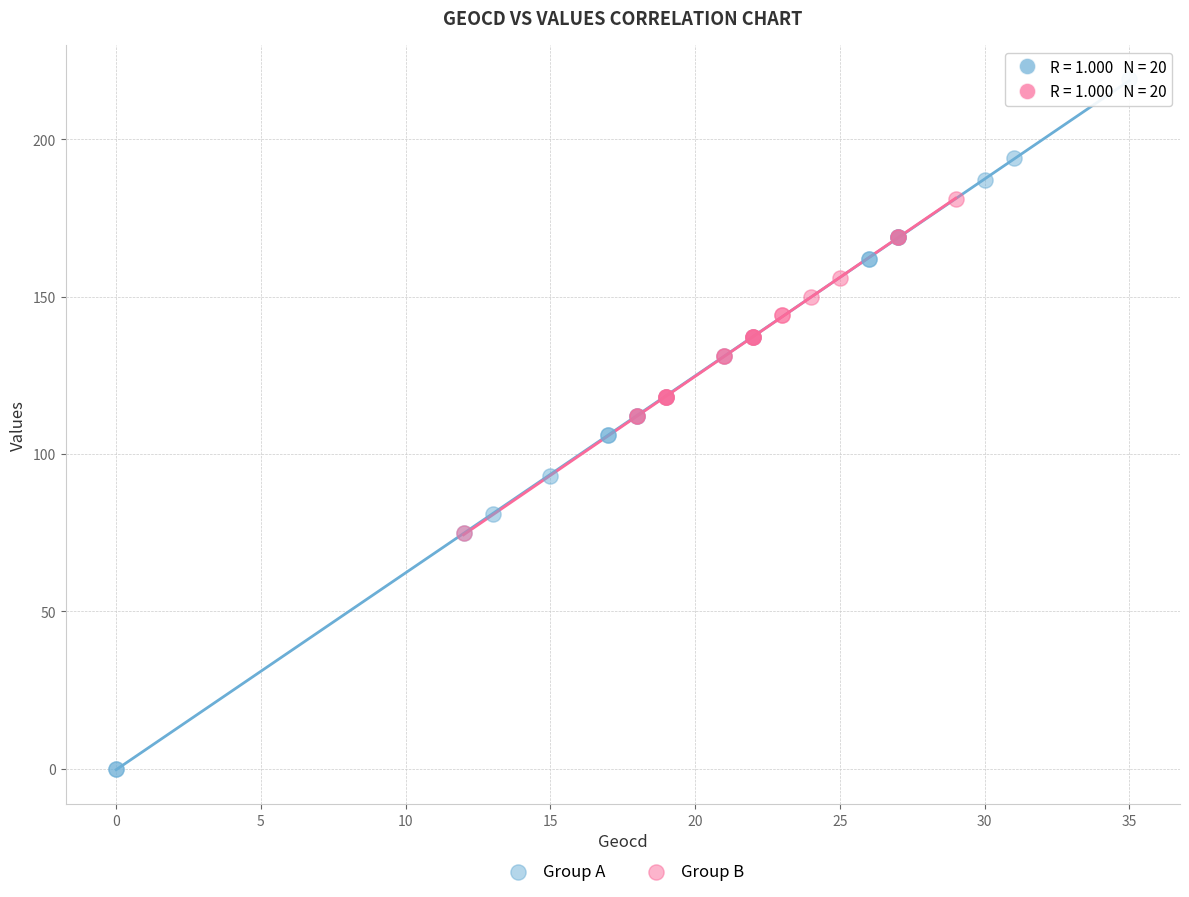

What are all the series names shown in the legend?

Group A, Group B